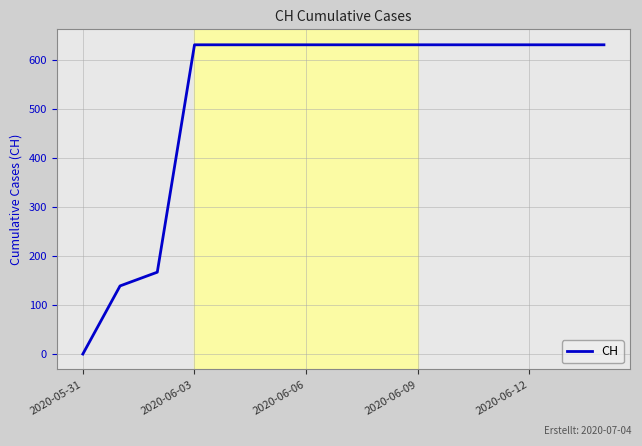

What is the greatest value displayed?

631